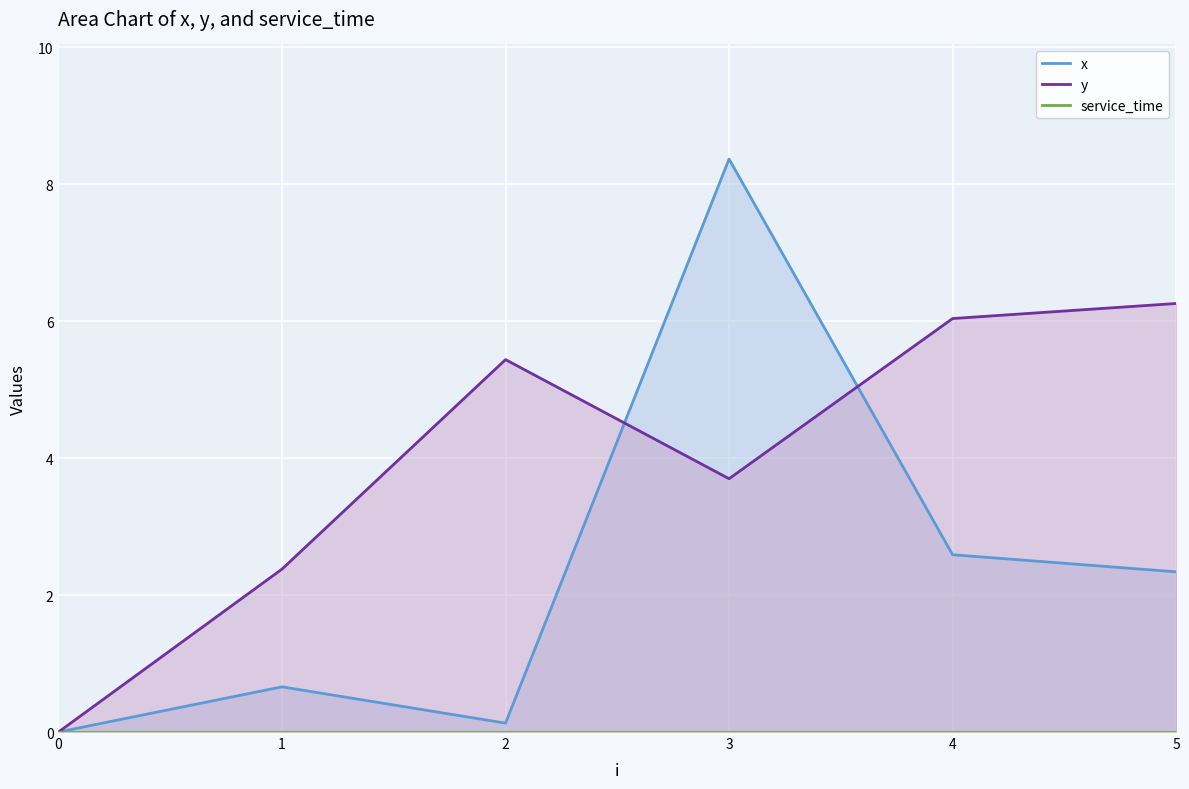

Which series changed the most between 0 and 5?

y